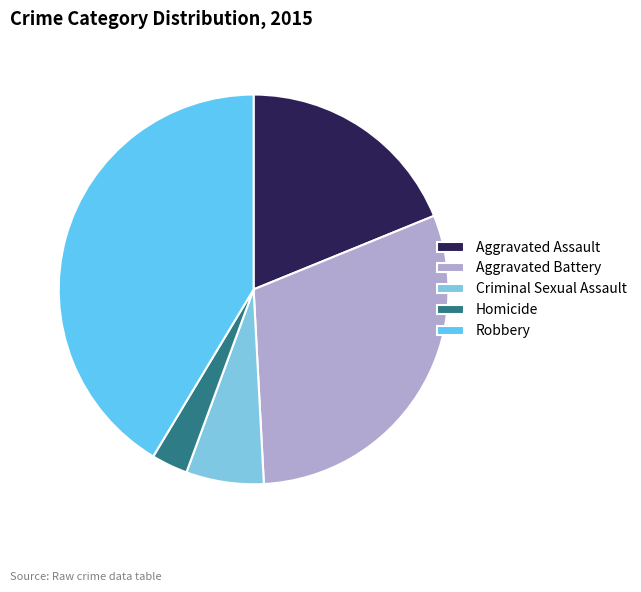

Rank the categories by value from highest to lowest.

Robbery, Aggravated Battery, Aggravated Assault, Criminal Sexual Assault, Homicide